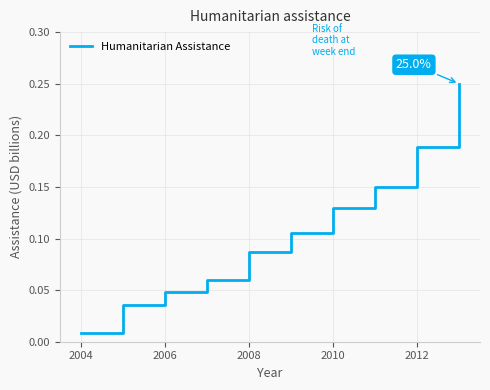

Where is the data nearest to the value 0?

2004